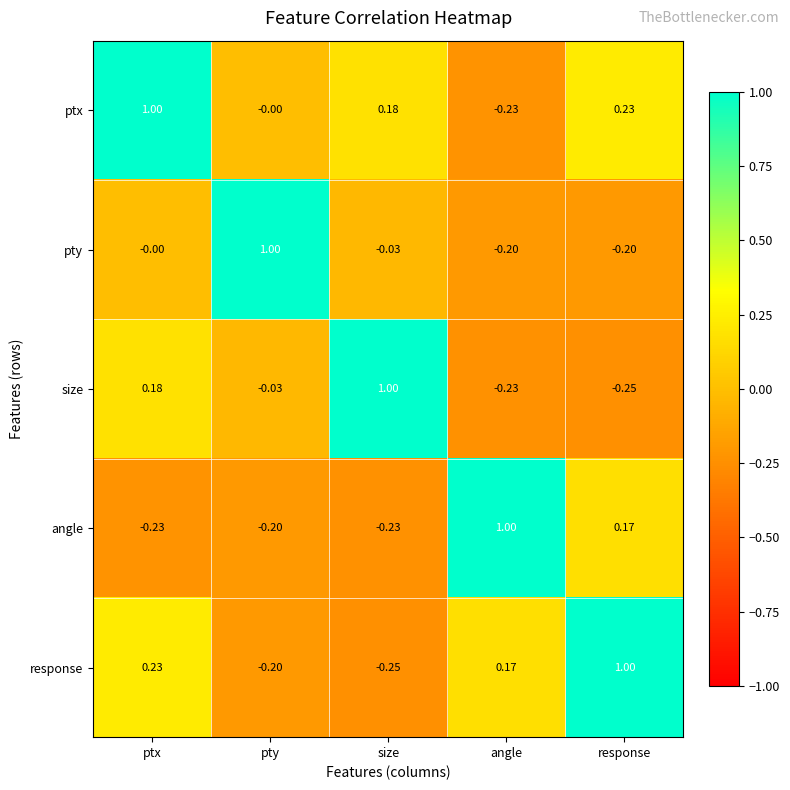

What is the smallest value displayed?

-0.2